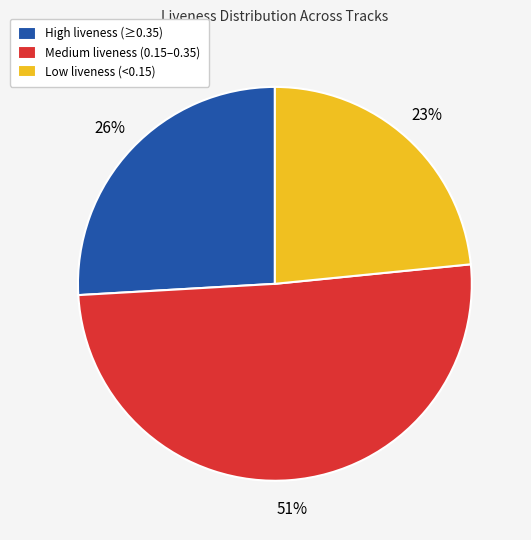

Do Low liveness (<0.15) and Medium liveness (0.15–0.35) together represent more than half of the pie?

Yes